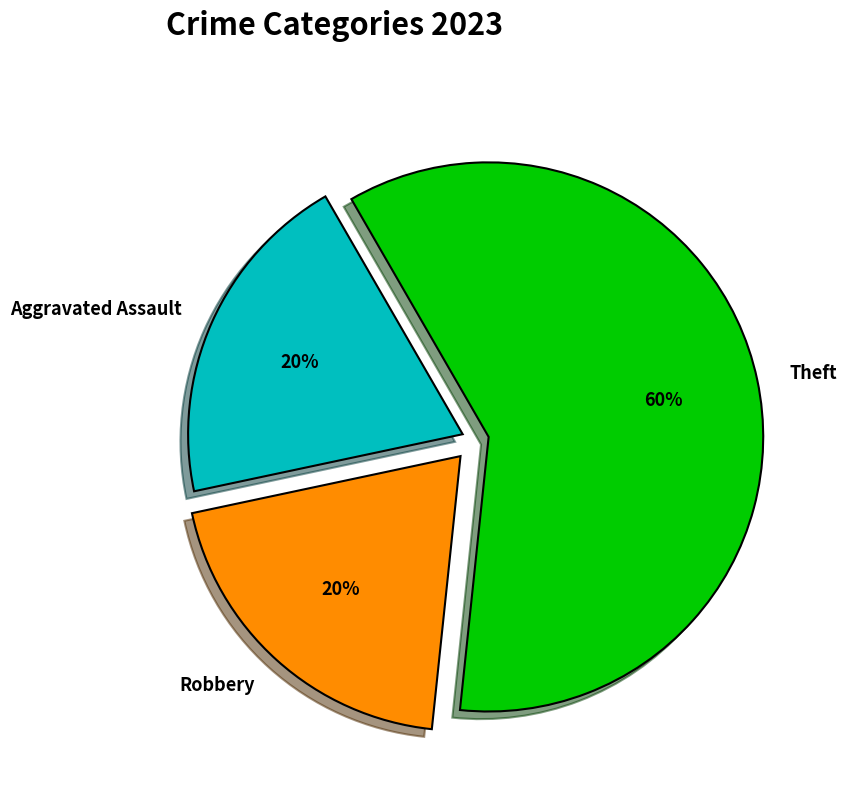

True or false: Aggravated Assault accounts for 28% of the total.

False